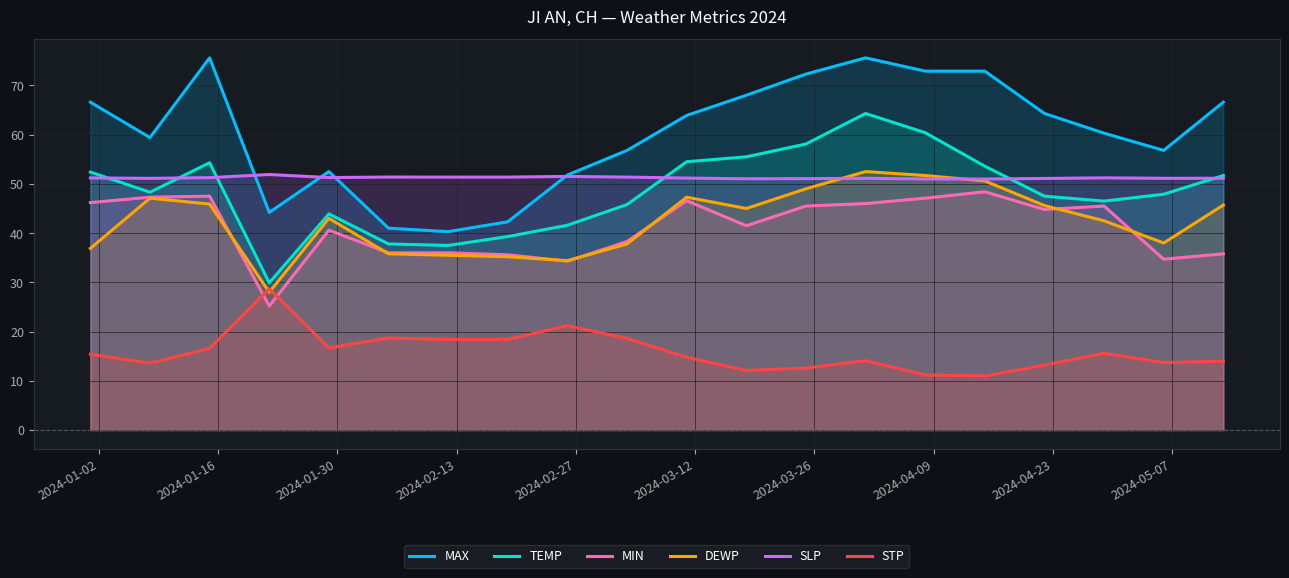

What is the maximum value shown in the chart?

75.6